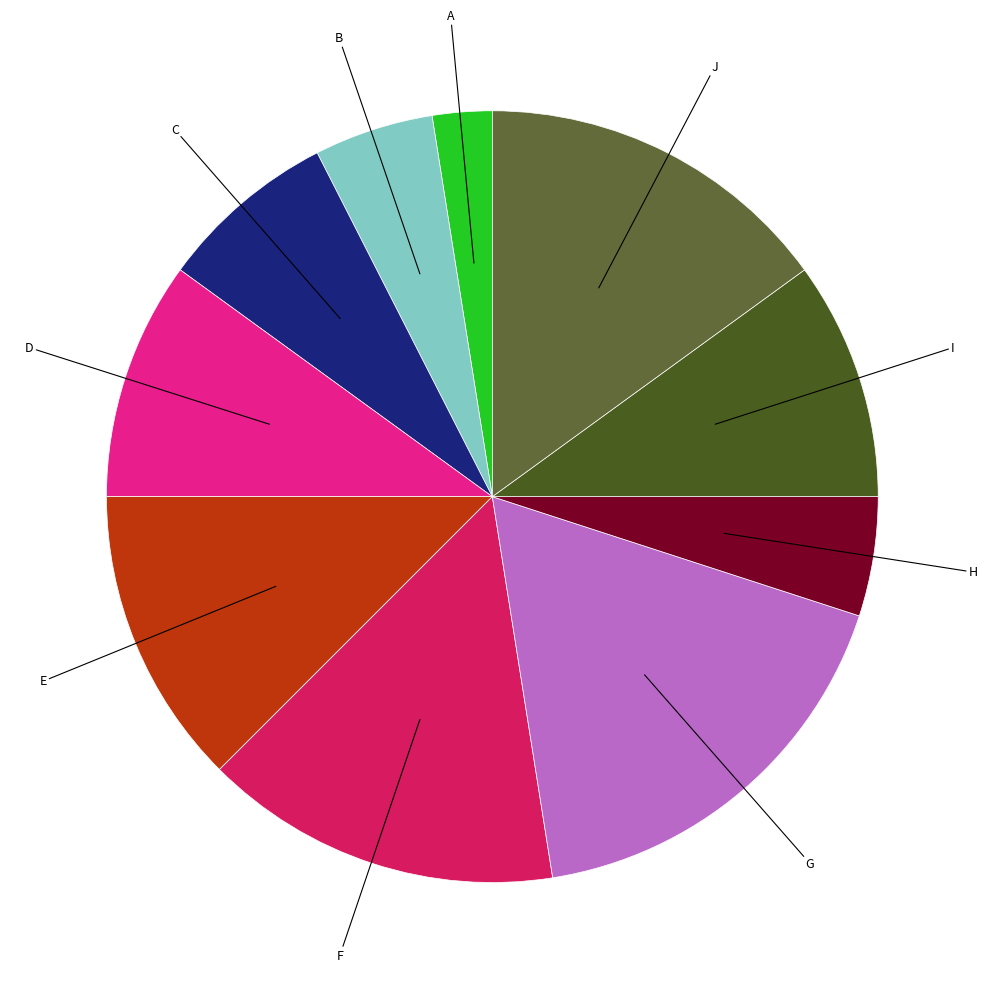

Rank the categories by value from lowest to highest.

A, B, H, C, D, I, E, F, J, G